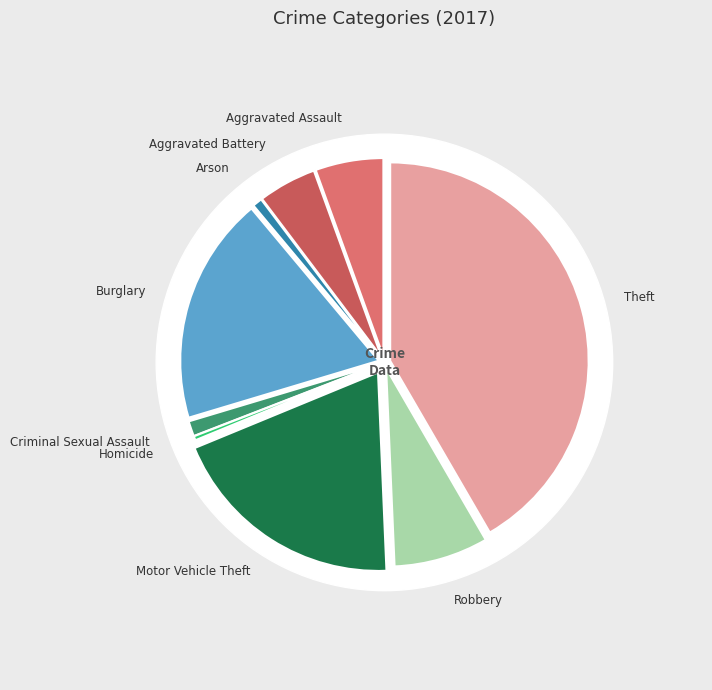

Which slice is the smallest?

Homicide